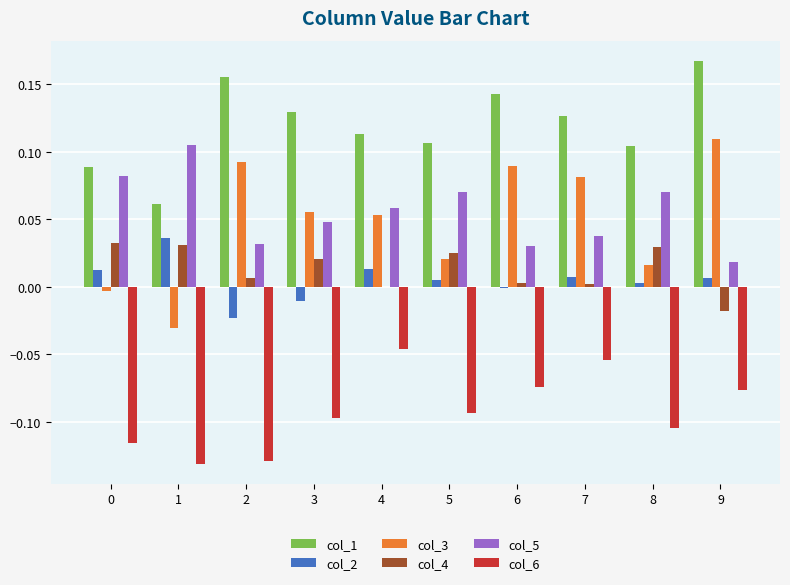

The value of col_6 at 8 is -0.1. True or false?

True